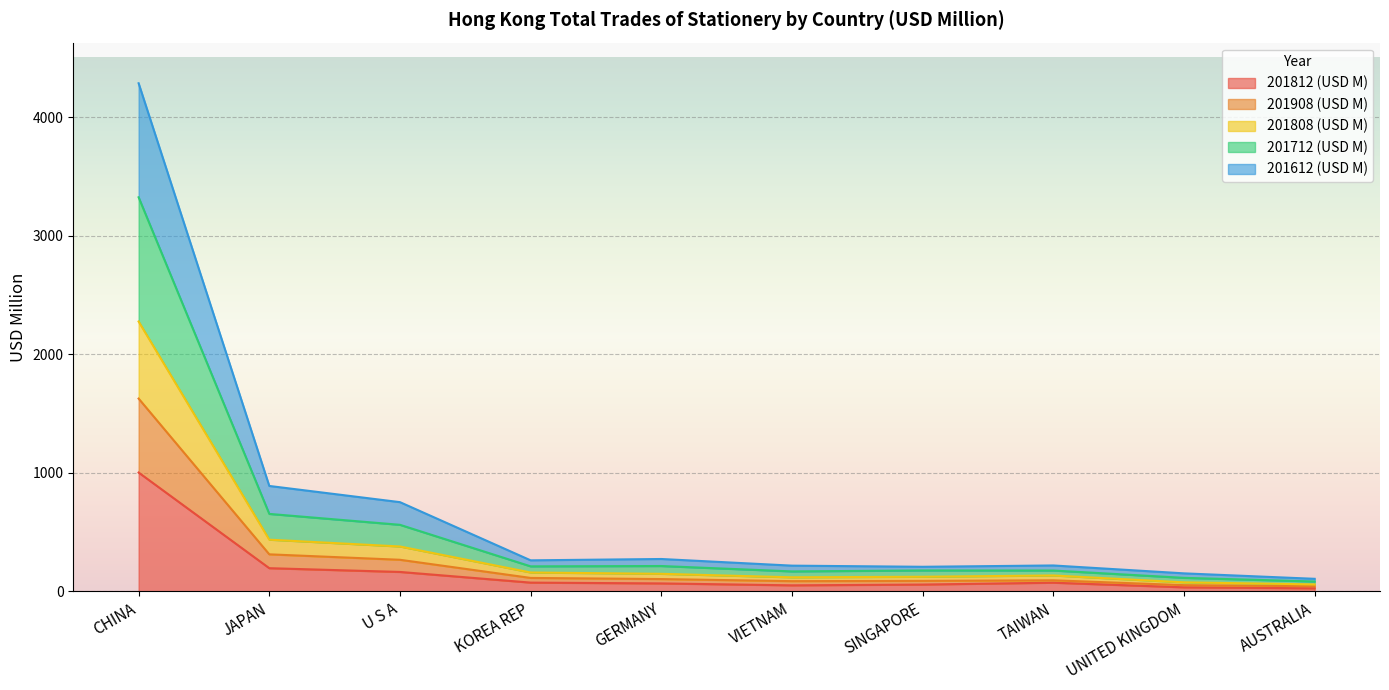

What is the total value across all series at SINGAPORE?

206.3